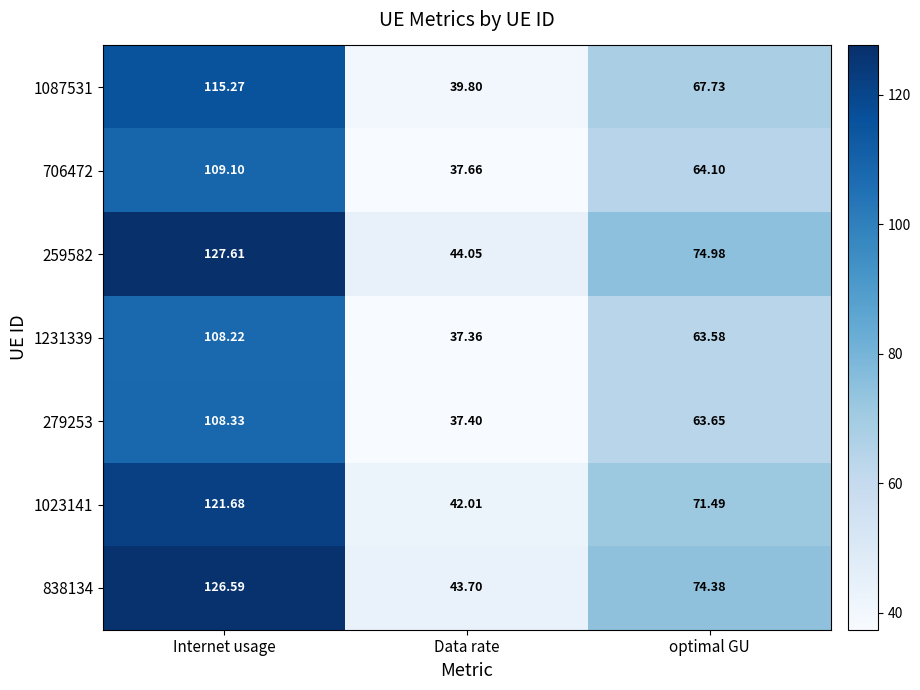

At which category is the sum across all series the highest?

Internet usage